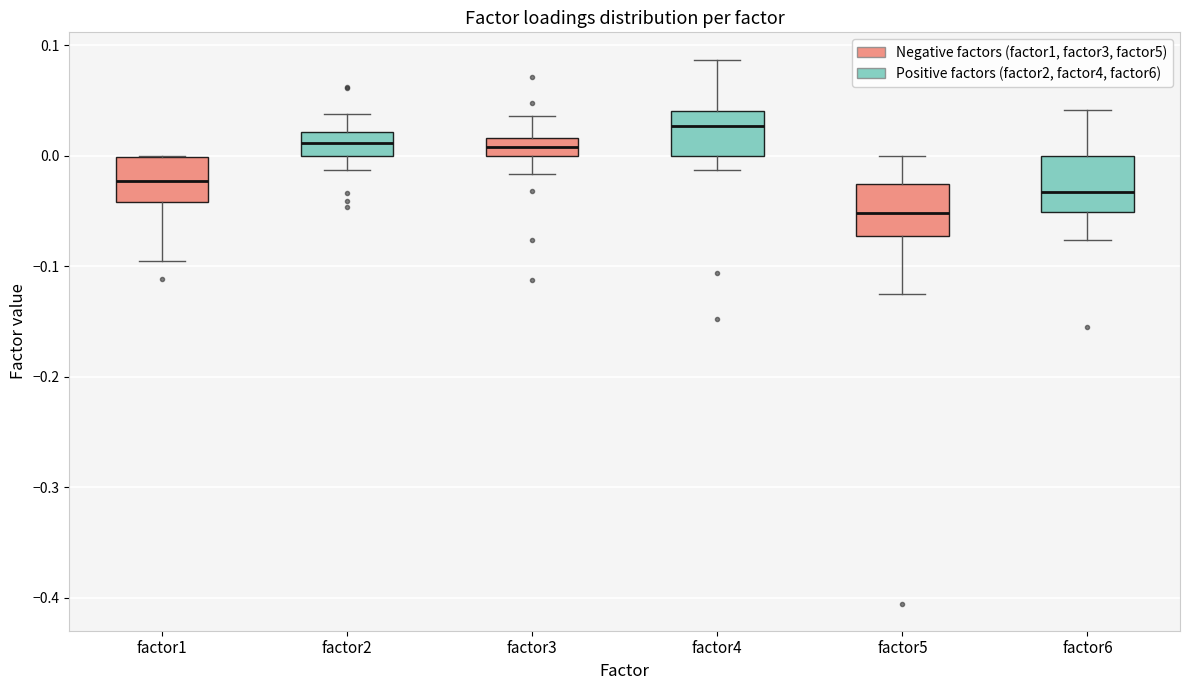

Reading left to right, read every box against the y-axis: the position of its median line, the range the box covers, and the ends of its whiskers. The values are not printed on the chart, so give them approximately, as read against the axis.

factor1: median -0.02, box -0.04 to 0.00, whiskers -0.09 to 0.00
factor2: median 0.01, box 0.00 to 0.02, whiskers -0.01 to 0.04
factor3: median 0.01, box 0.00 to 0.02, whiskers -0.02 to 0.04
factor4: median 0.03, box 0.00 to 0.04, whiskers -0.01 to 0.09
factor5: median -0.05, box -0.07 to -0.03, whiskers -0.13 to 0.00
factor6: median -0.03, box -0.05 to 0.00, whiskers -0.08 to 0.04